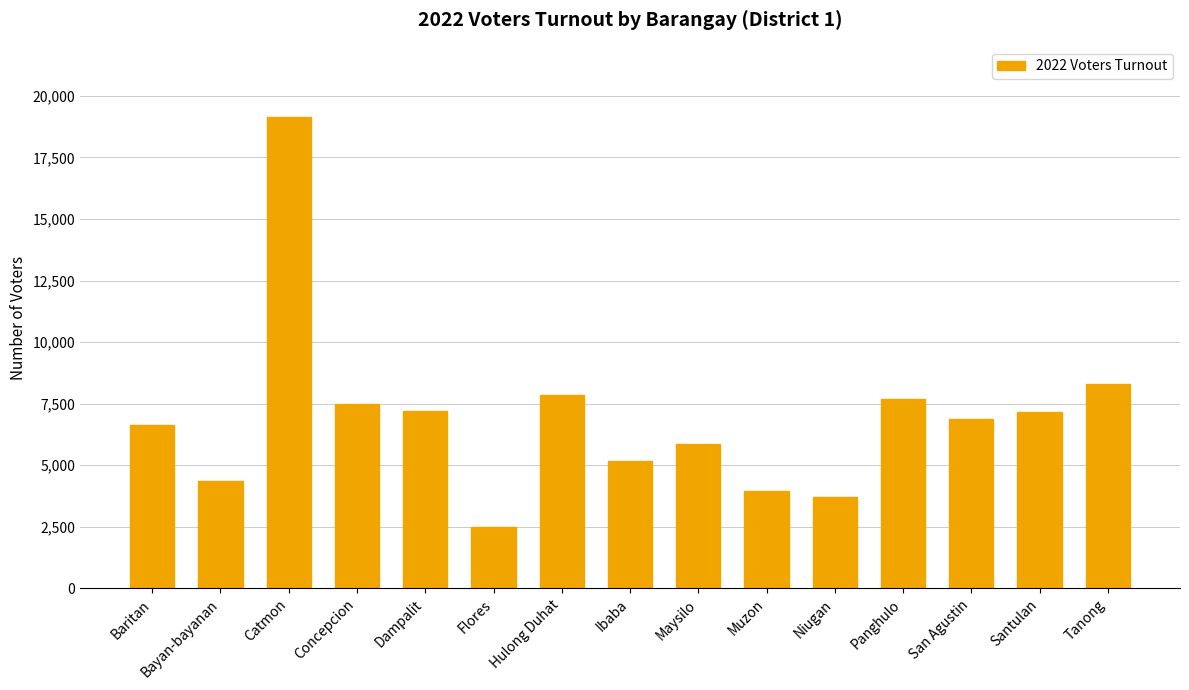

Which category has the lowest value across all series?

Flores